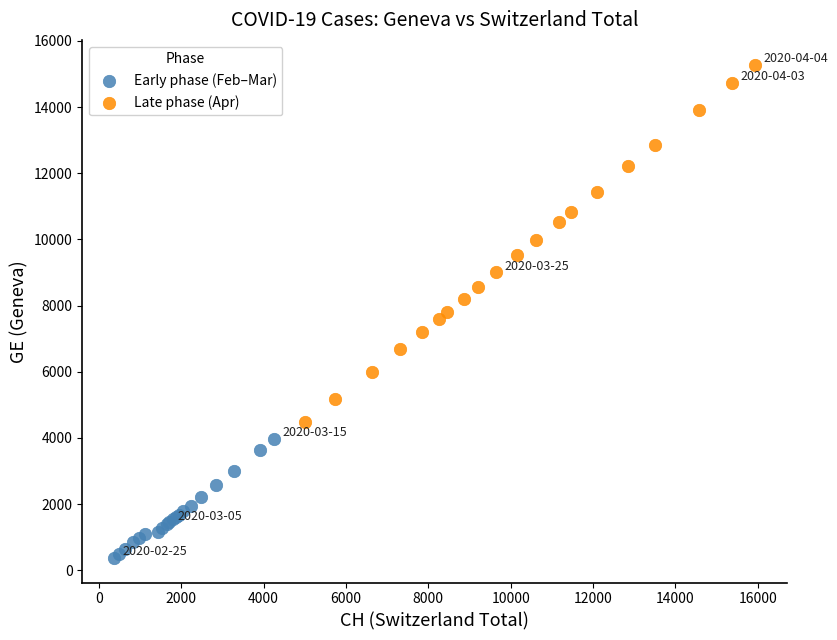

Which series reaches the maximum Y coordinate?

Late phase (Apr)